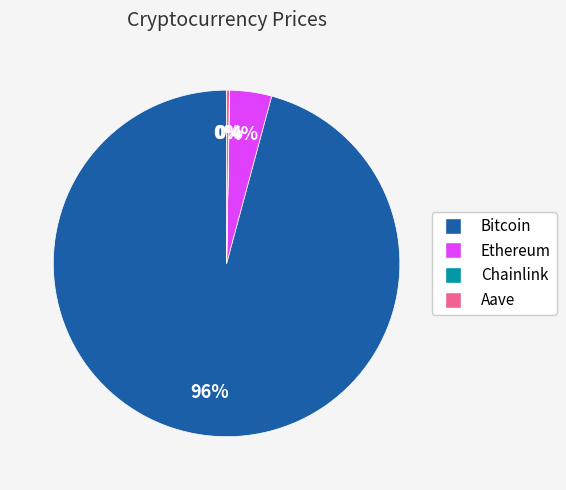

The Bitcoin slice represents 96% of the pie. True or false?

True